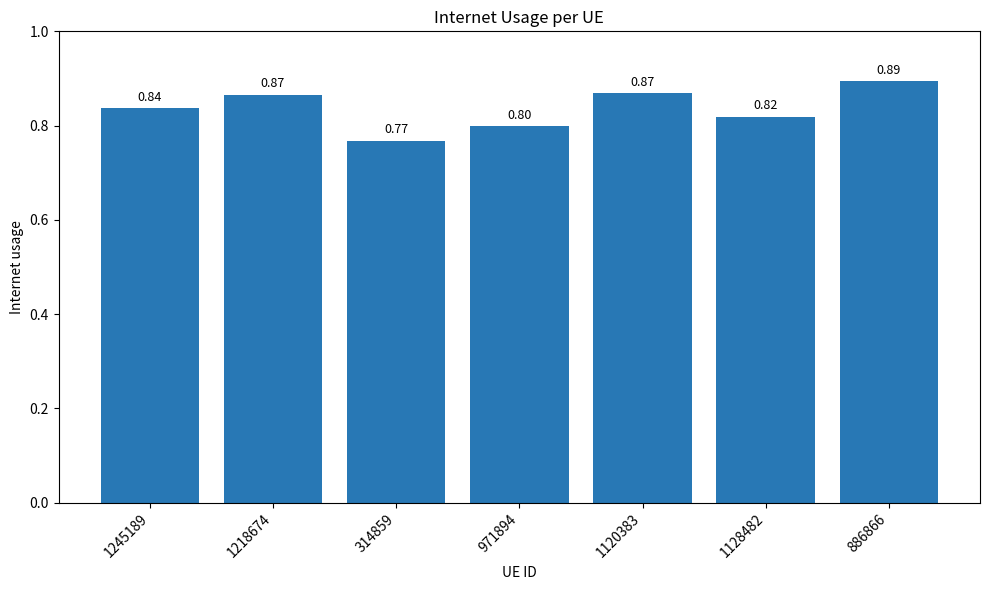

What is the change in value from 971894 to 886866?

+0.1